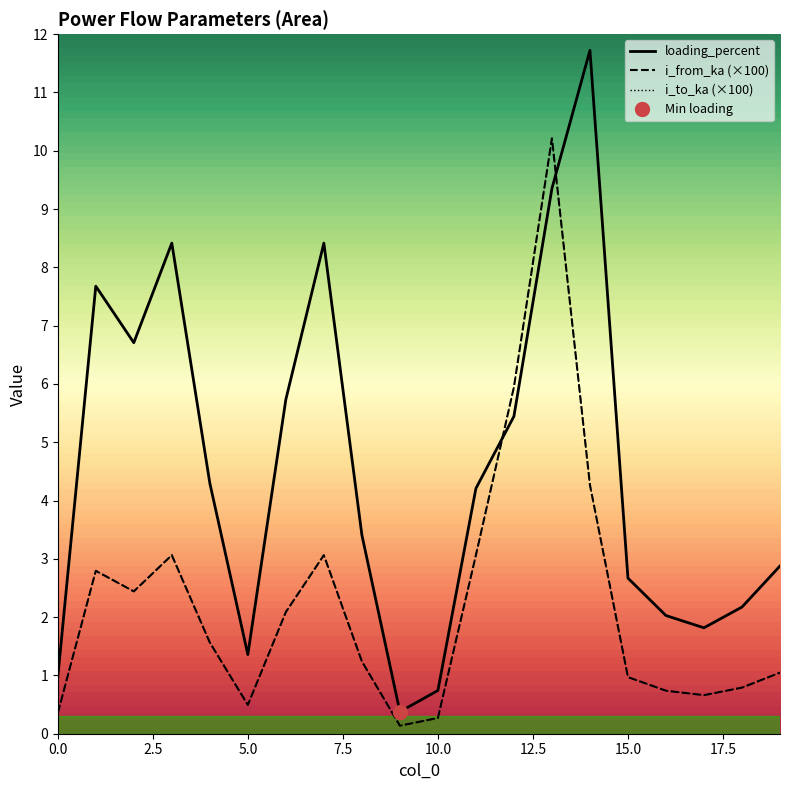

Where do i_from_ka and i_to_ka first cross each other?

1 and 2